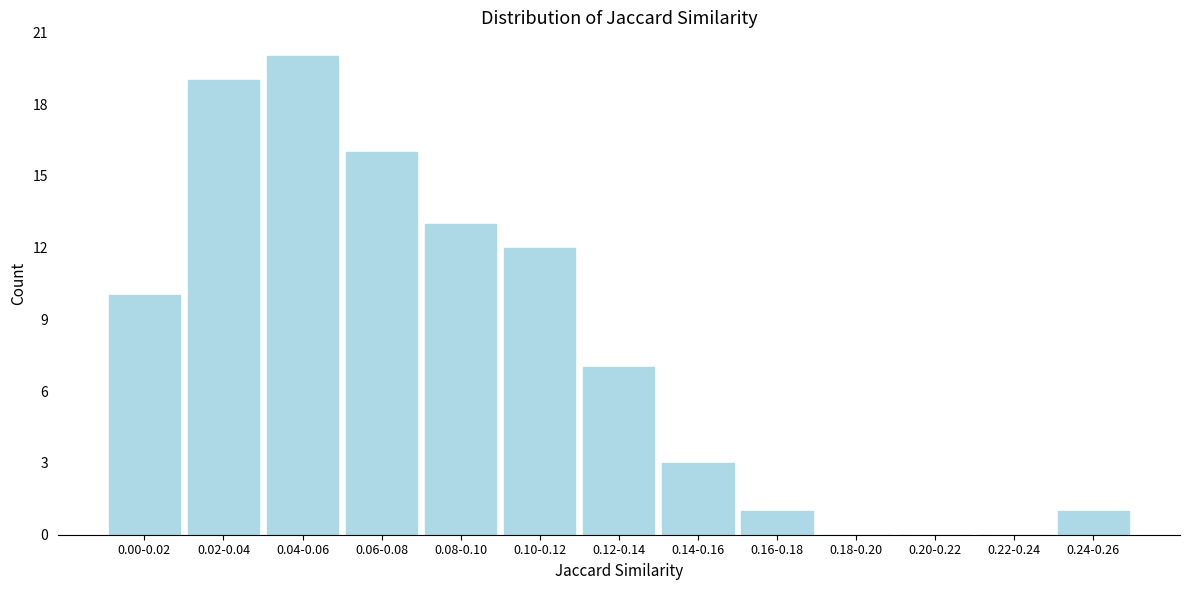

Reading right to left, extract all data points from this chart.

0.24-0.26=1	0.22-0.24=0	0.20-0.22=0	0.18-0.20=0	0.16-0.18=1	0.14-0.16=3	0.12-0.14=7	0.10-0.12=12	0.08-0.10=13	0.06-0.08=16	0.04-0.06=20	0.02-0.04=19	0.00-0.02=10